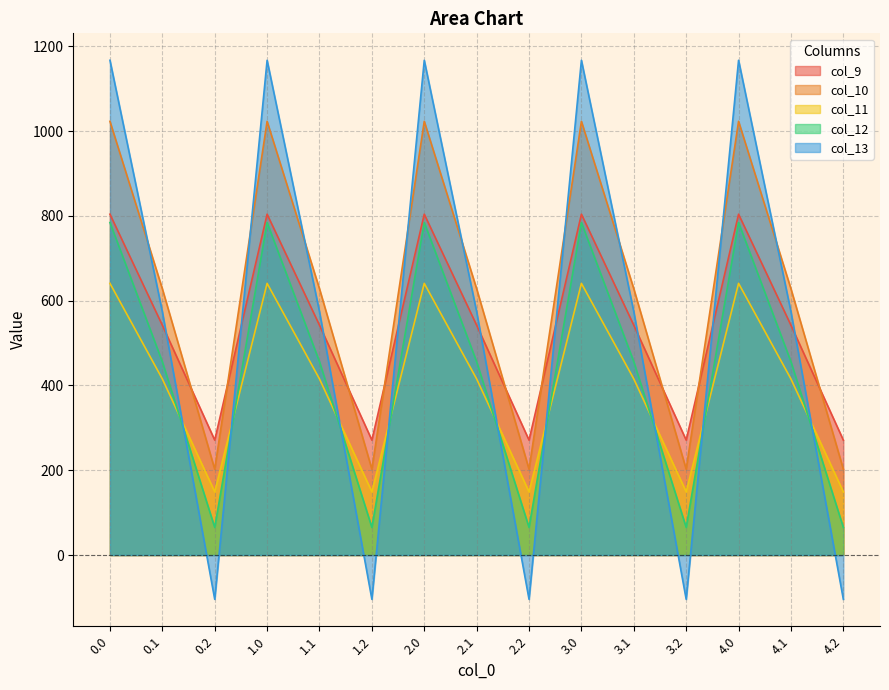

How many distinct data groups are displayed?

5